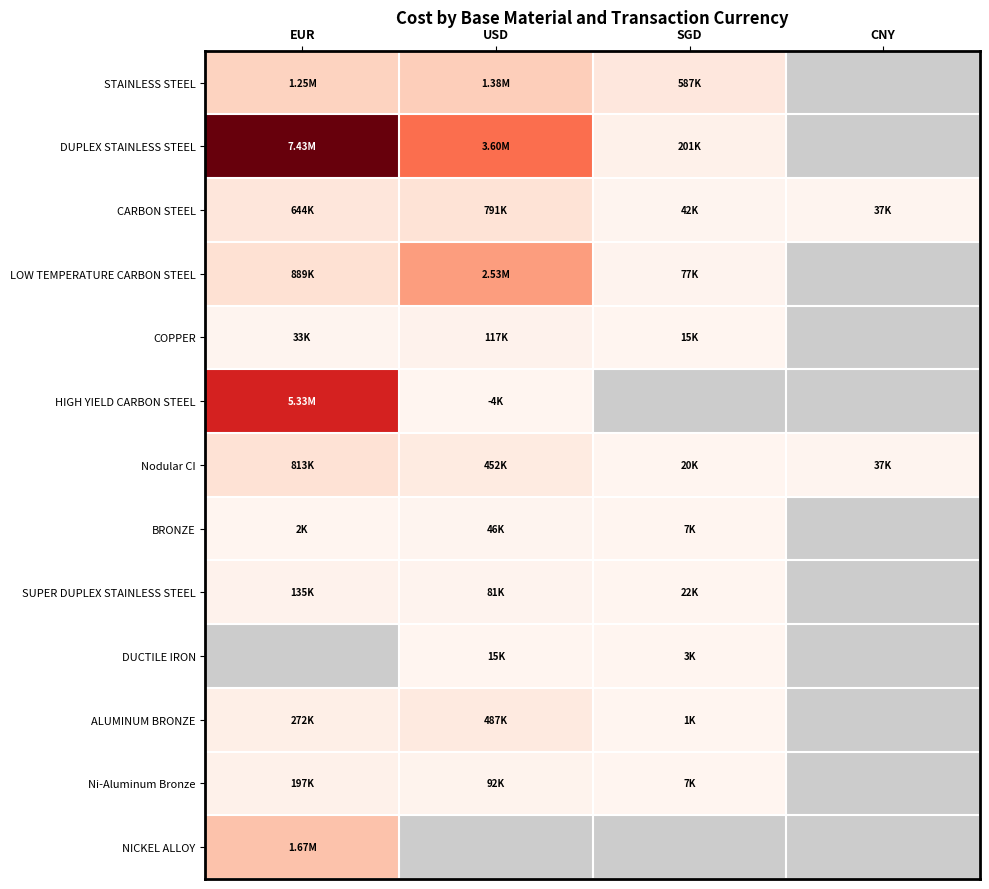

At how many categories does at least one series exceed 170600?

3